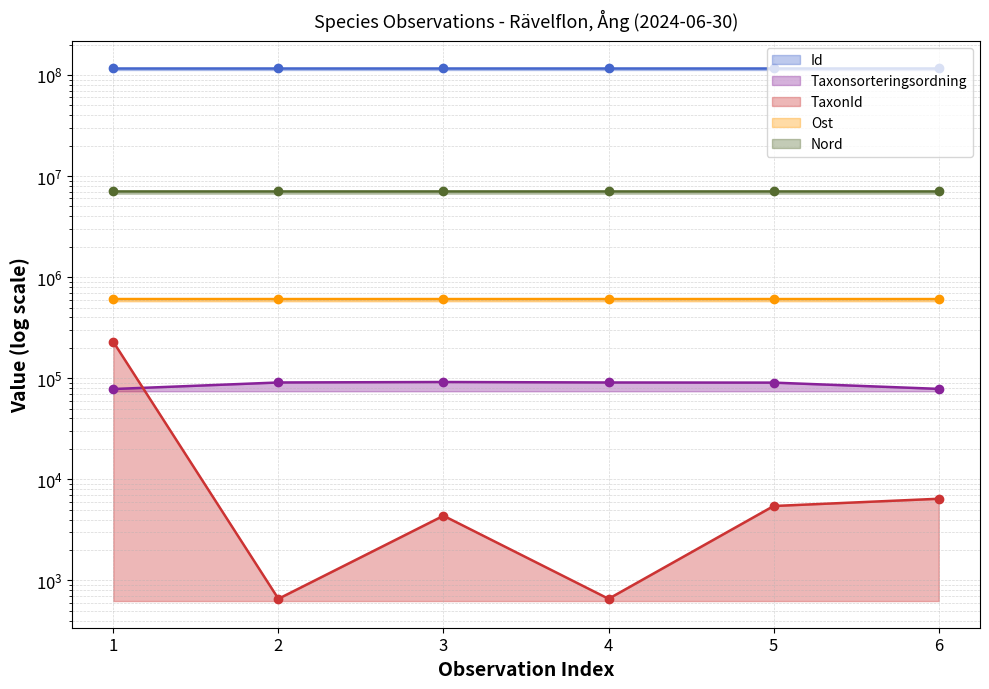

What is the sum of all Nord values?

42274868